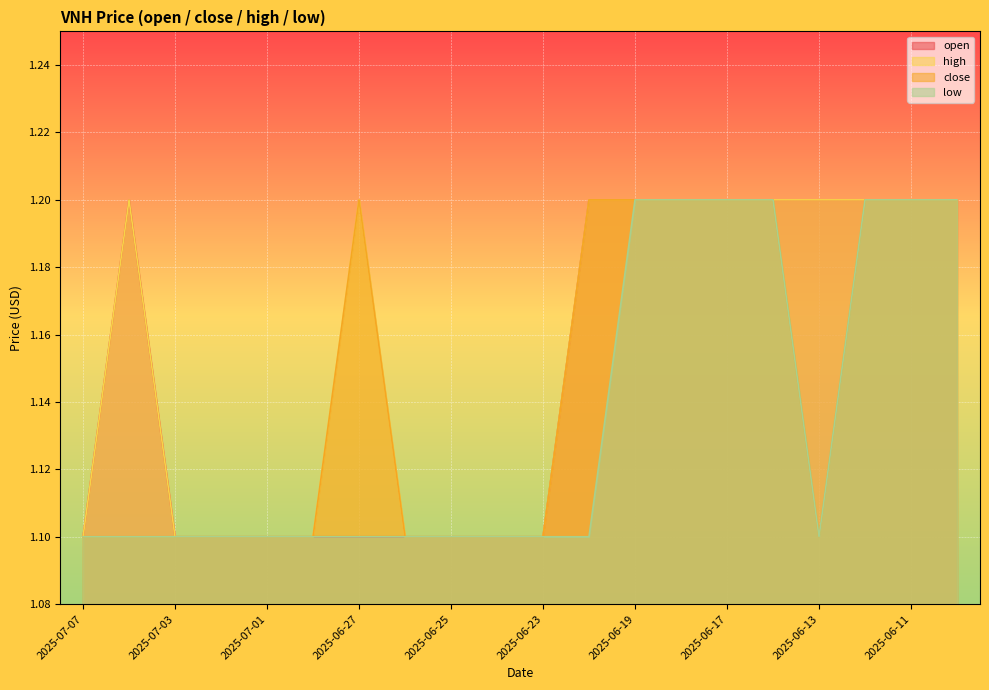

At which category does the chart reach its minimum across all series?

2025-07-07